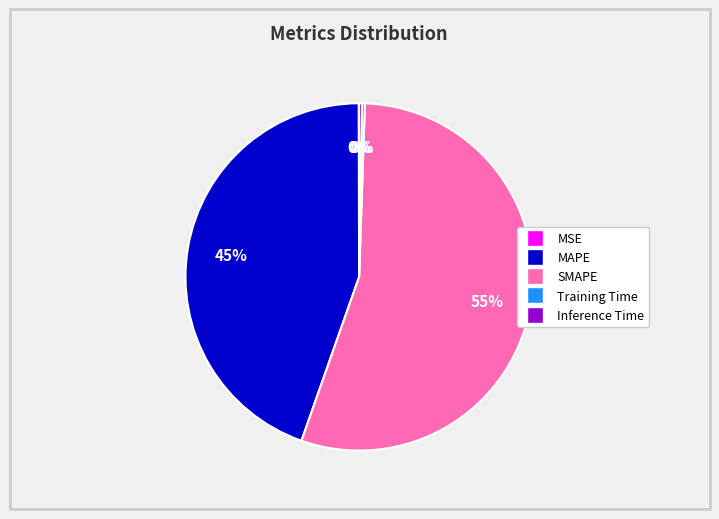

To the nearest percent, what is the average slice percentage?

20%